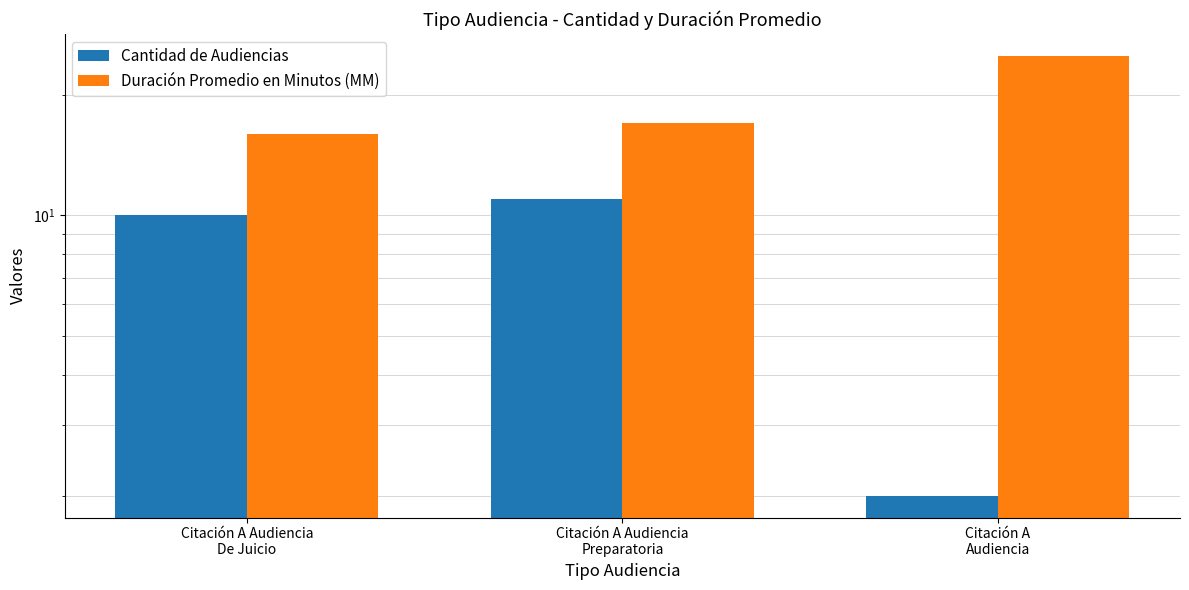

List the labels in order of Duración Promedio en Minutos (MM) value, largest first.

Citación A
Audiencia, Citación A Audiencia
Preparatoria, Citación A Audiencia
De Juicio